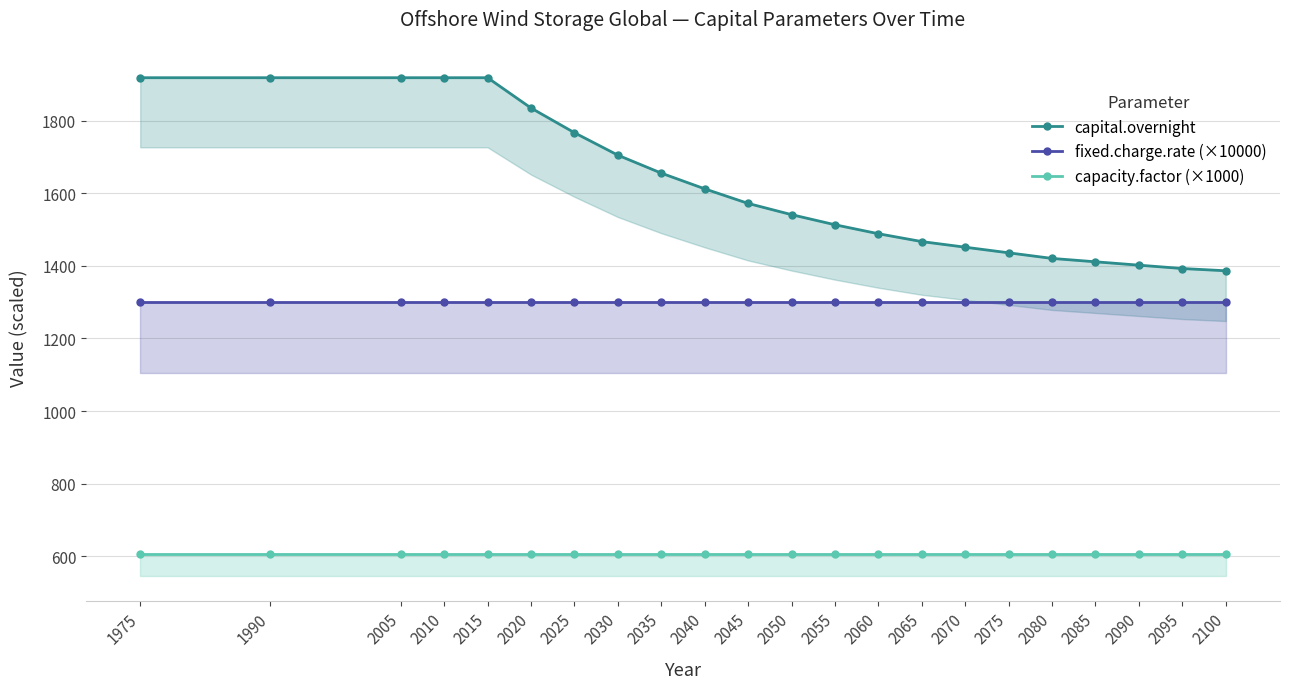

Reading left to right, extract all data points from this chart.

capital.overnight: 1919.2	1919.2	1919.2	1919.2	1919.2	1835.6	1767.5	1705.6	1656.1	1612.8	1572.5	1541.6	1513.7	1488.9	1467.3	1451.8	1436.3	1420.8	1411.6	1402.3	1393.0	1386.8
fixed.charge.rate (×10000): 1300.0	1300.0	1300.0	1300.0	1300.0	1300.0	1300.0	1300.0	1300.0	1300.0	1300.0	1300.0	1300.0	1300.0	1300.0	1300.0	1300.0	1300.0	1300.0	1300.0	1300.0	1300.0
capacity.factor (×1000): 604.4	604.4	604.4	604.4	604.4	604.4	604.4	604.4	604.4	604.4	604.4	604.4	604.4	604.4	604.4	604.4	604.4	604.4	604.4	604.4	604.4	604.4